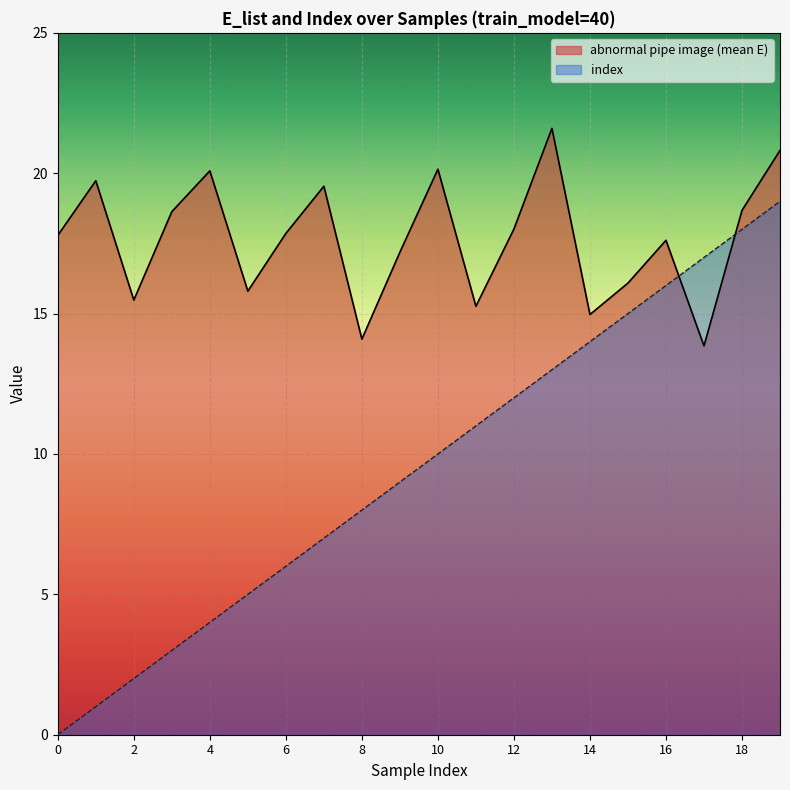

What is the greatest value displayed?

21.6